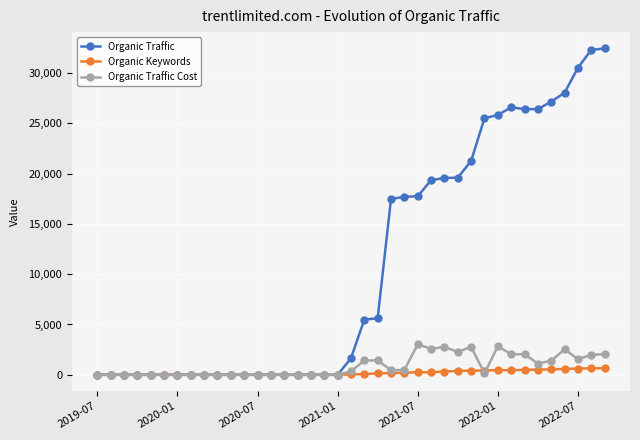

What is the maximum value shown in the chart?

32434